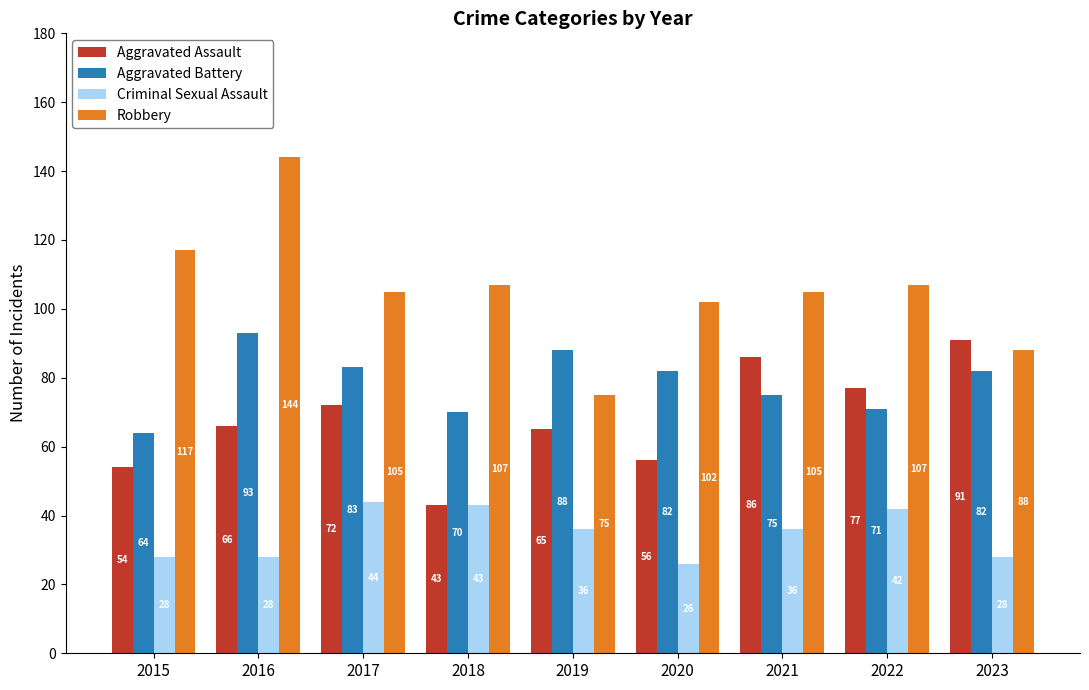

What is the value of the Aggravated Battery bar at the 2nd from the left?

93